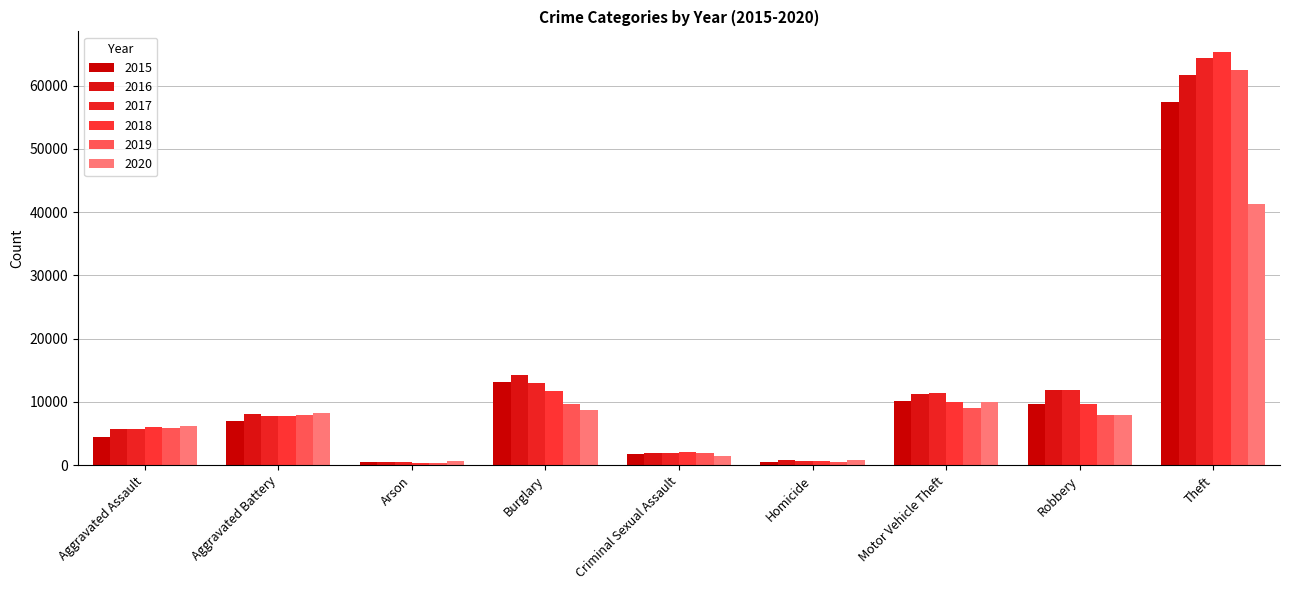

What is the maximum value for 2020?

41335